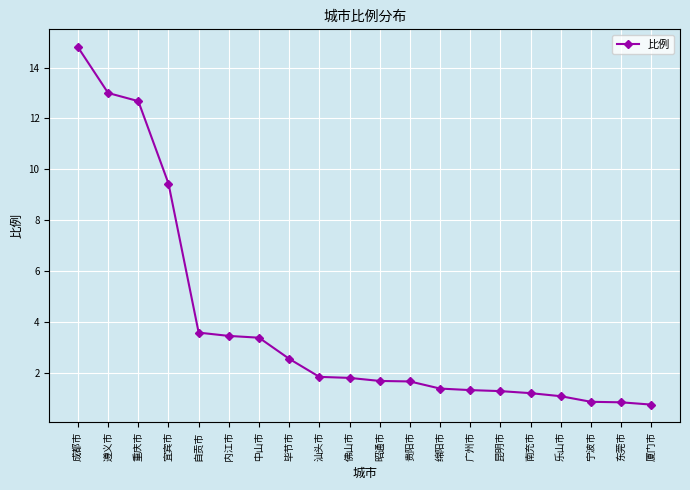

What is the change in value from 成都市 to 乐山市?

-13.7